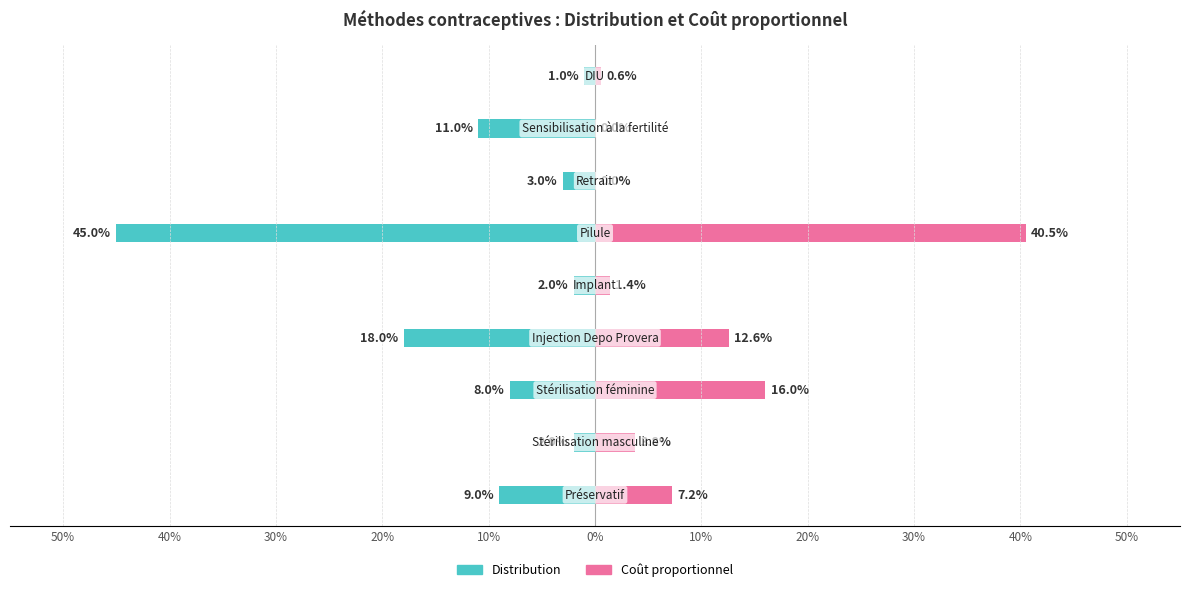

Between 50% and 10%, which series saw the biggest shift?

Distribution